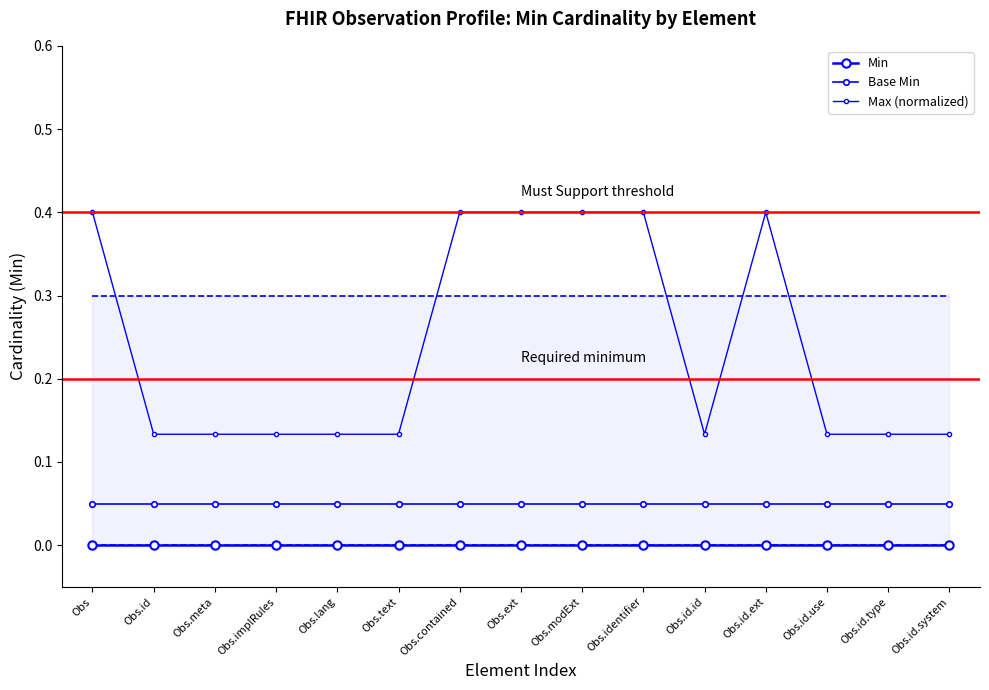

How many lines are shown in the chart?

3